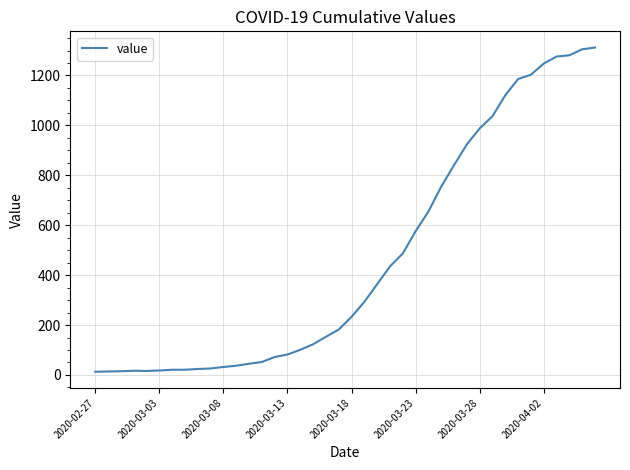

What is the smallest value displayed?

13